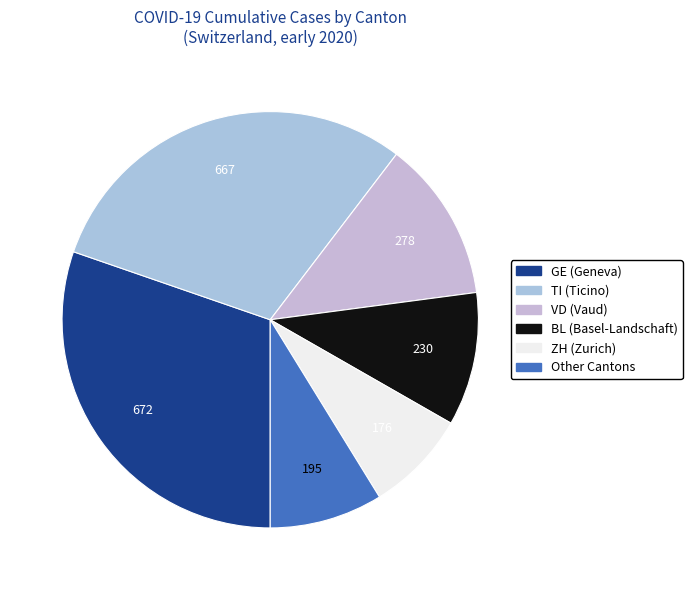

How many slices are in this pie chart?

6